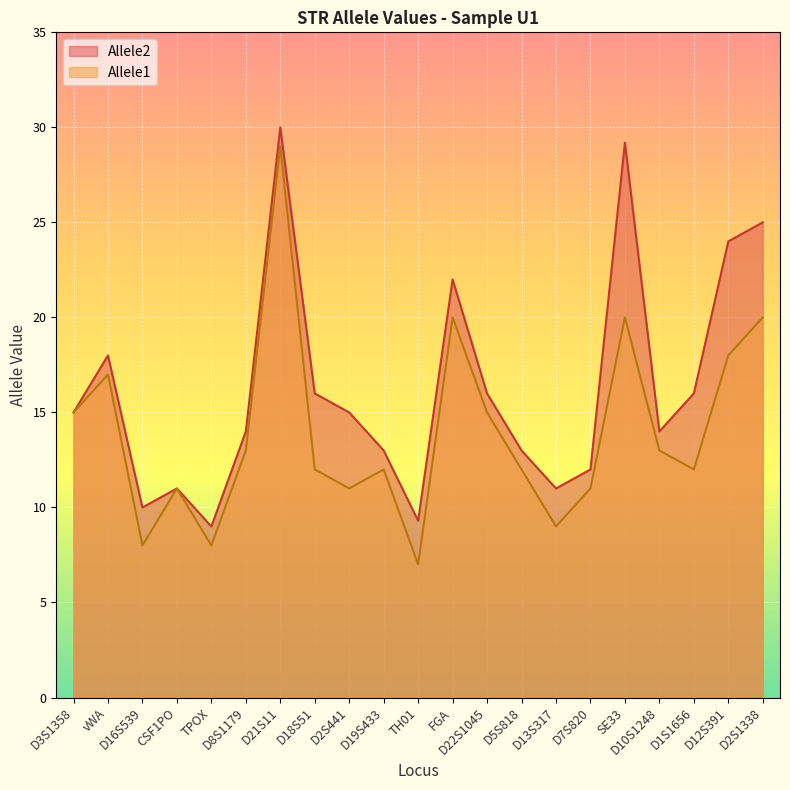

What is the difference between the maximum and minimum values in the Allele1 series?

22.0